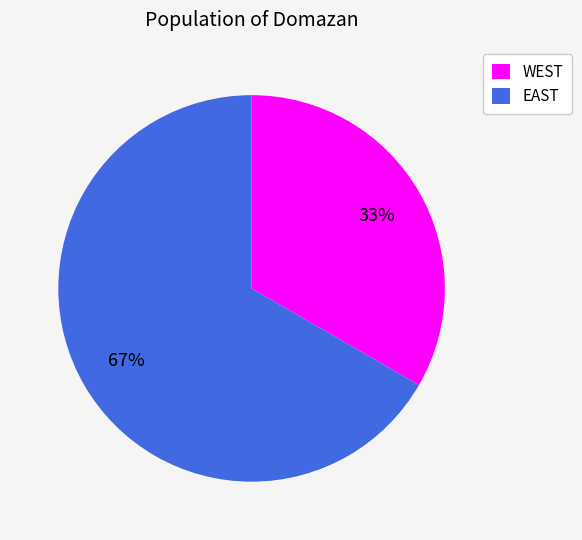

To the nearest percent, what is the combined percentage of WEST and EAST?

100%